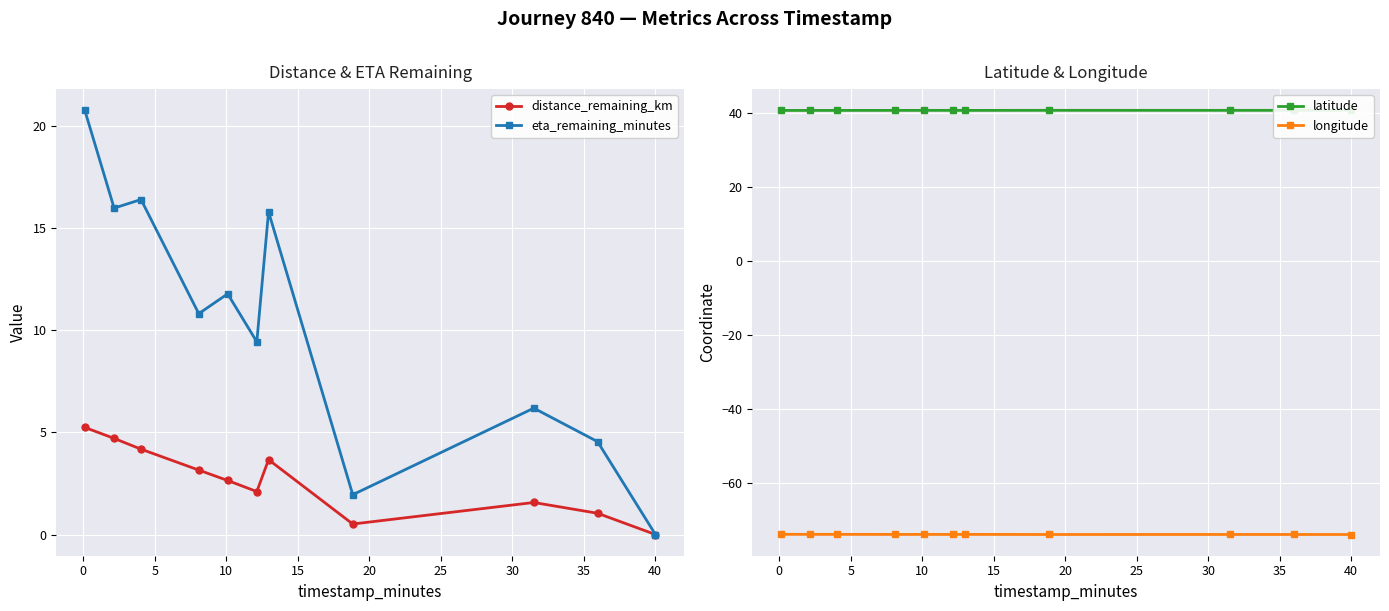

What is the value of the latitude point at the 2nd from the left?

40.7